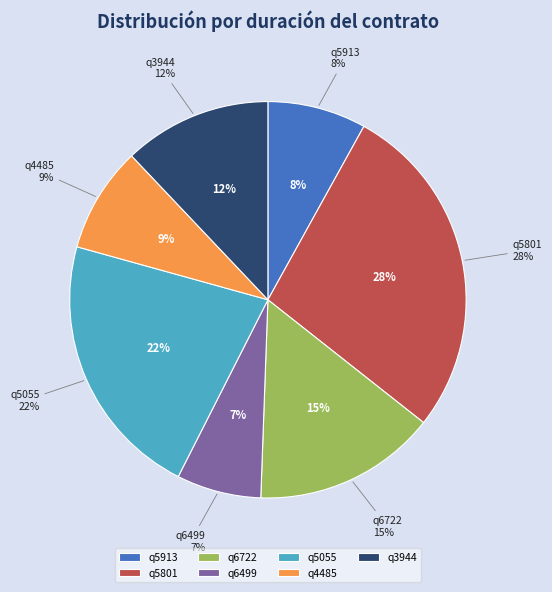

To the nearest percent, what is the difference between the q6722 and q3944 slice percentages?

3%